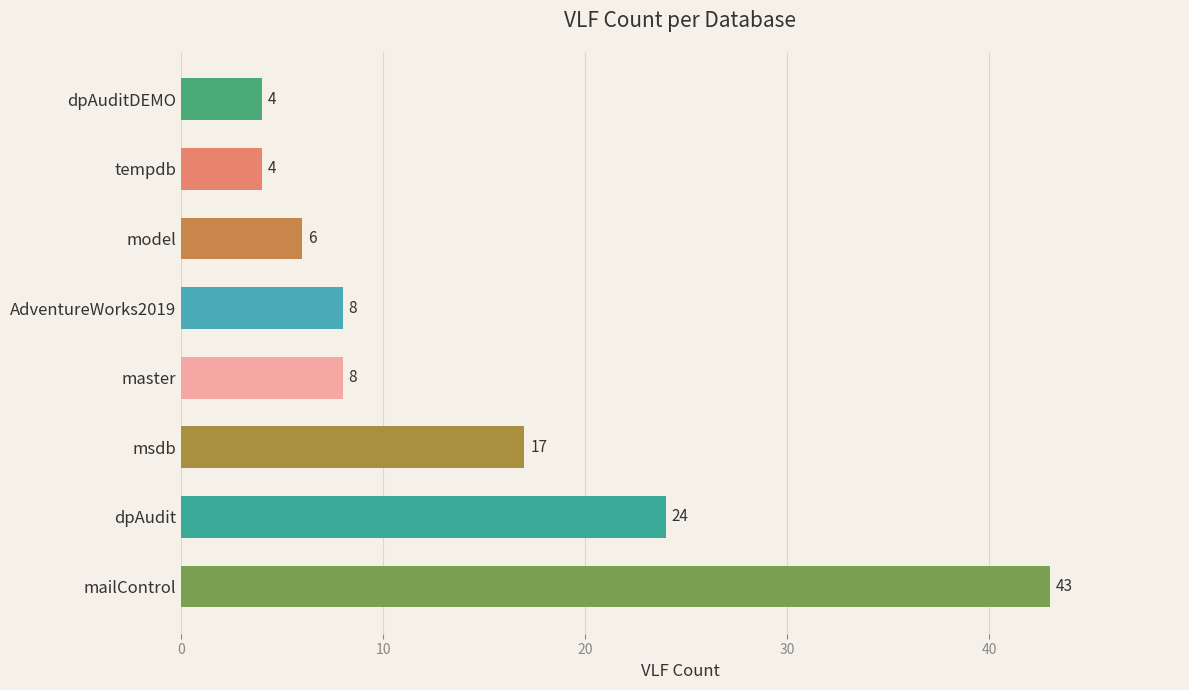

The chart shows a value of 14 at AdventureWorks2019. True or false?

False